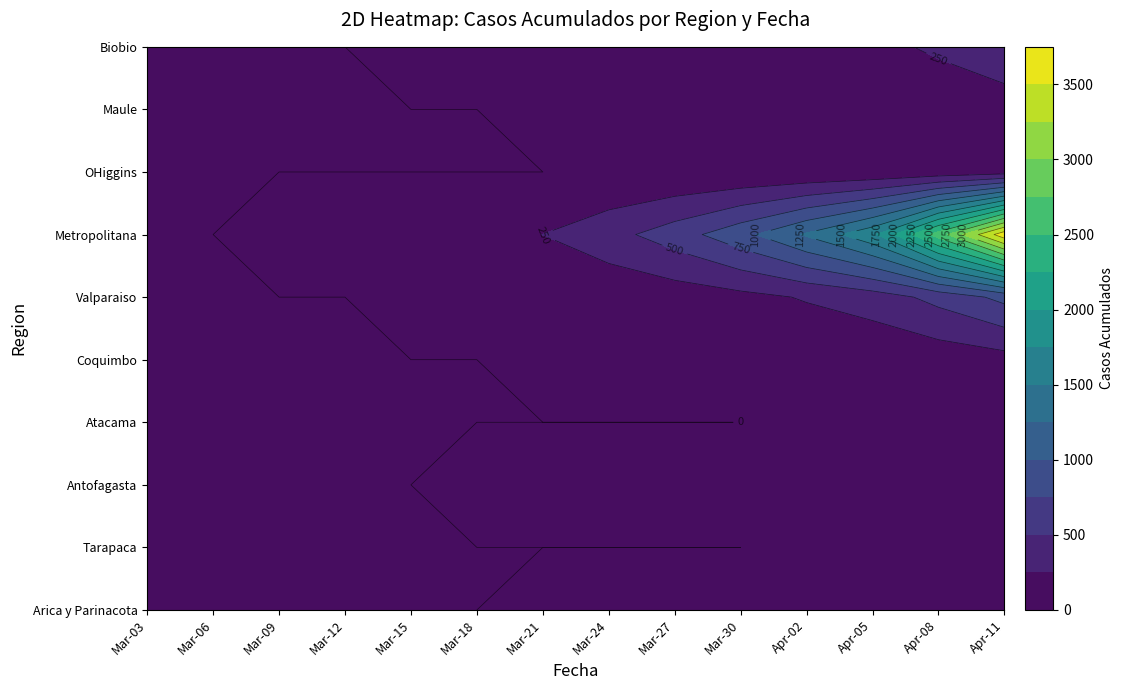

Reading left to right, extract all data points from this chart.

Arica y Parinacota: 0	0	0	0	0	0	0	0	0	0	0	0	0	0	0	0	1	1	1	2	2	2	2	3	3	3	4	6	6	6	7	12	12	28	41	53	63	75	87	107
Tarapaca: 0	0	0	0	0	0	0	0	0	0	0	0	0	0	0	0	0	0	0	0	0	0	0	0	0	0	0	0	0	2	4	6	6	10	14	18	24	30	36	46
Antofagasta: 0	0	0	0	0	0	0	0	0	0	0	0	0	1	1	1	1	3	5	7	9	11	13	15	17	19	21	25	29	33	40	50	50	65	80	95	110	130	155	185
Atacama: 0	0	0	0	0	0	0	0	0	0	0	0	0	0	0	0	0	0	0	0	0	0	0	0	0	0	0	0	0	0	1	2	2	5	8	11	15	20	26	33
Coquimbo: 0	0	0	0	0	0	0	0	0	0	0	0	0	0	0	0	0	1	2	3	4	5	6	8	10	12	14	17	20	24	29	36	36	50	65	80	96	114	133	155
Valparaiso: 0	0	0	0	0	0	0	0	0	0	1	2	4	6	9	13	18	24	31	40	50	62	76	92	110	130	152	178	206	237	271	310	310	370	435	505	578	655	736	822
Metropolitana: 0	0	0	0	1	3	6	11	18	27	38	52	69	89	113	141	173	210	252	299	352	411	477	550	630	718	814	918	1031	1152	1282	1422	1422	1700	1990	2295	2615	2950	3300	3666
OHiggins: 0	0	0	0	0	0	0	0	0	0	0	0	0	0	0	0	0	0	0	1	2	3	4	6	8	10	13	16	20	24	29	35	35	47	60	74	89	106	124	144
Maule: 0	0	0	0	0	0	0	0	0	0	0	0	0	0	0	0	0	0	1	1	2	3	4	5	7	9	11	14	17	21	25	31	31	42	54	67	81	97	114	133
Biobio: 0	0	0	0	0	0	0	0	0	0	0	1	2	3	5	7	10	13	17	22	27	33	40	48	57	67	78	90	103	117	133	151	151	183	217	253	291	331	373	418